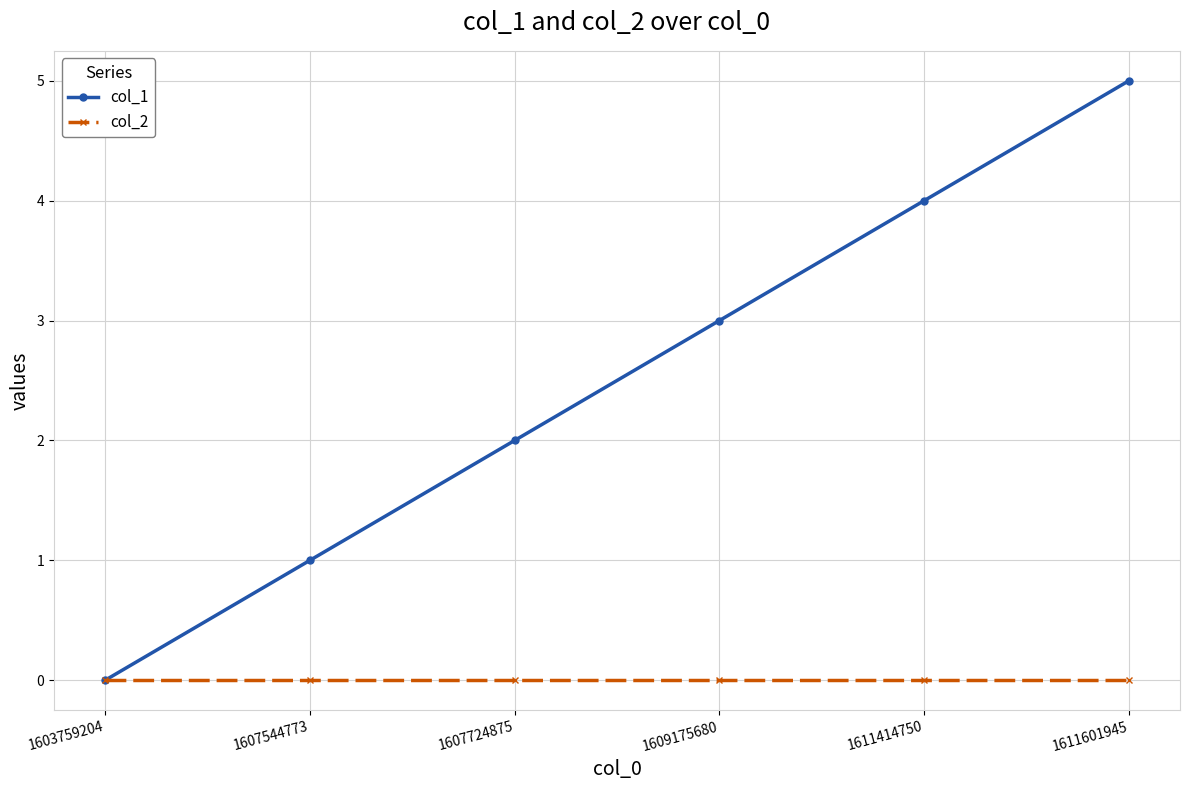

Which series has the largest range (max minus min)?

col_1